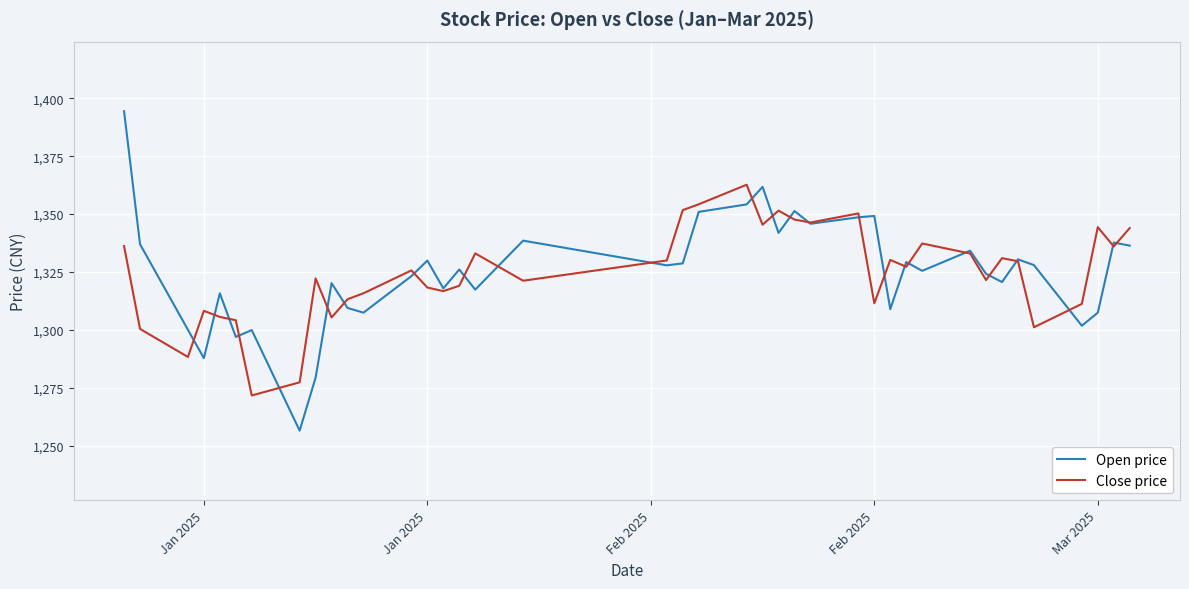

What are all the series names shown in the legend?

Open price, Close price